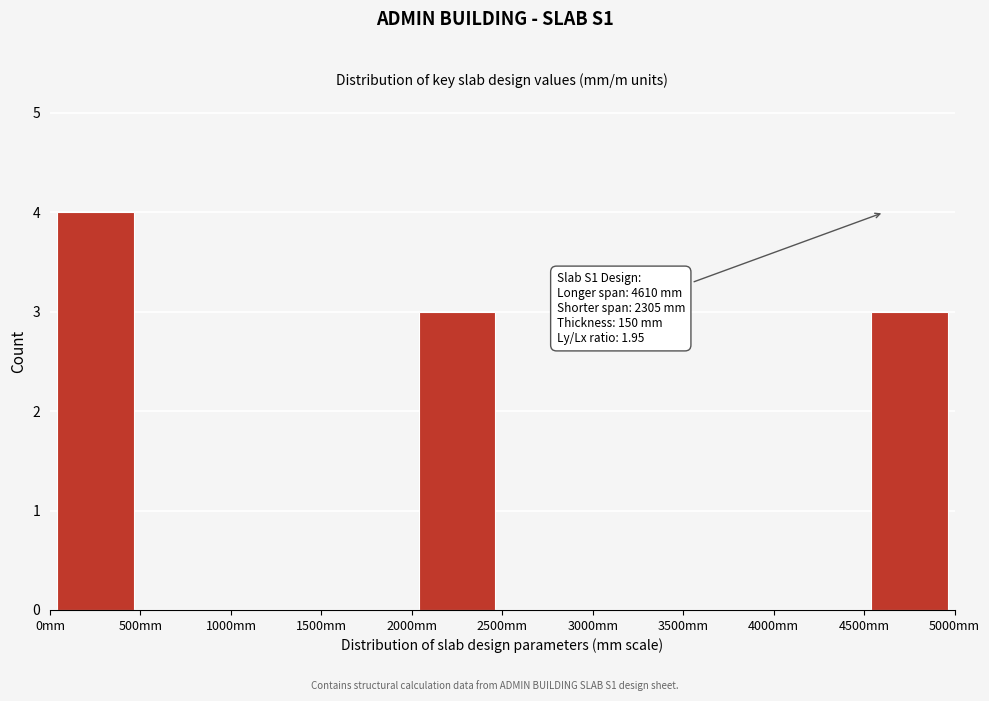

Which range on the x-axis has the tallest bar?

0 to 500